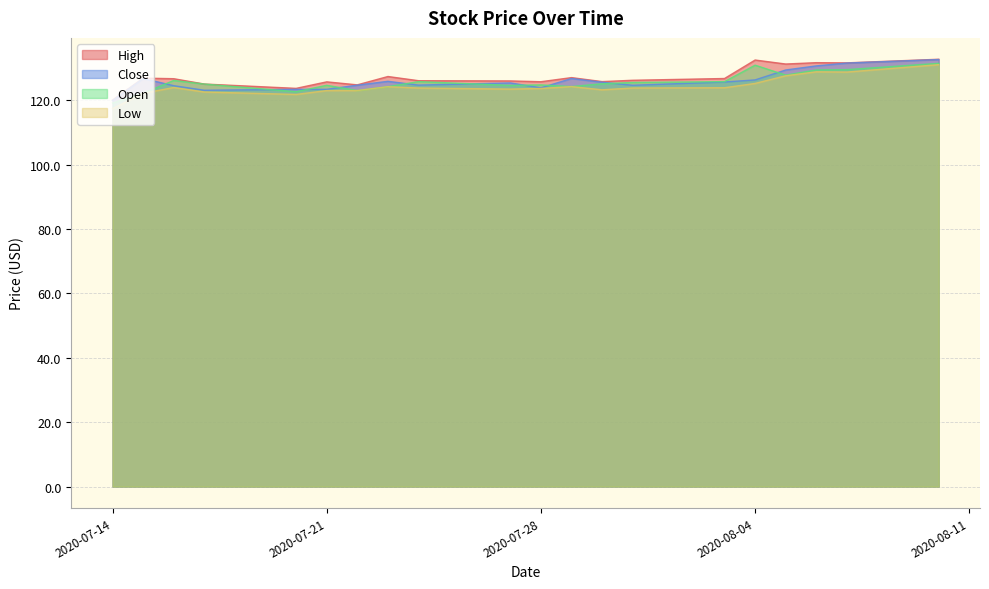

What position from the right is 2020-07-15?

19